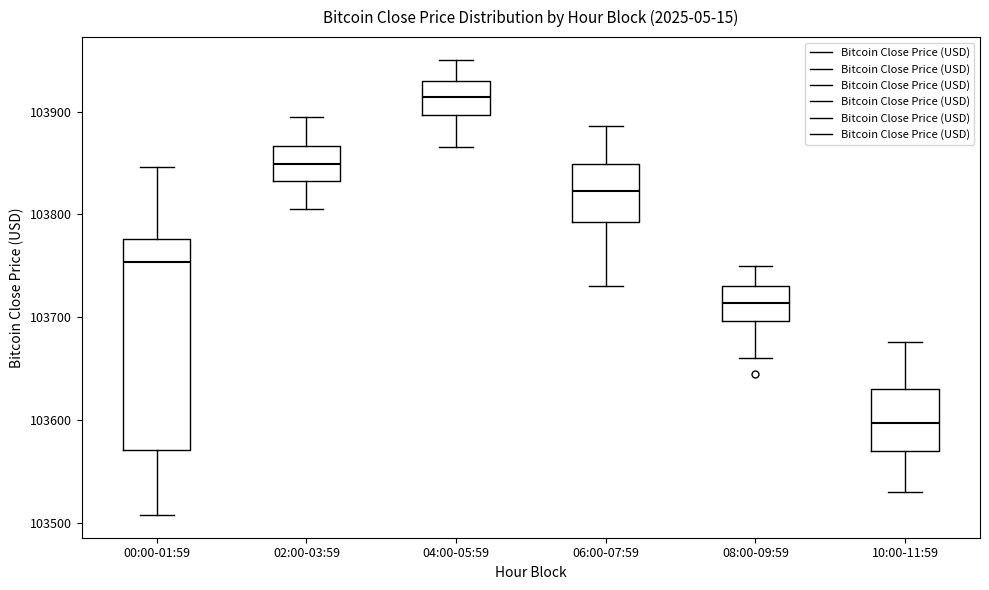

Where does the lower whisker of the box for 00:00-01:59 end on the y-axis? The values are not printed on the chart, so give them approximately, as read against the axis.

103510